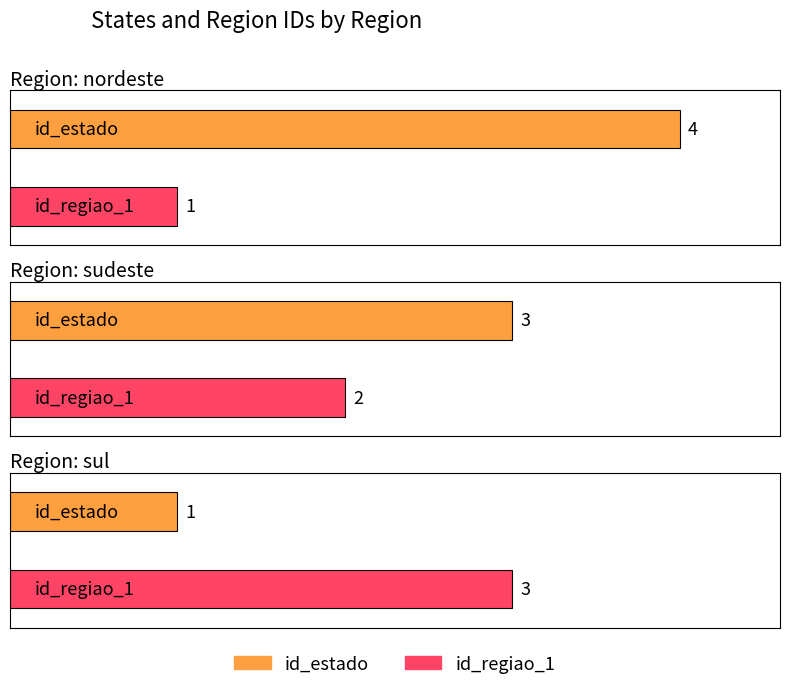

What position from the left is sul?

3